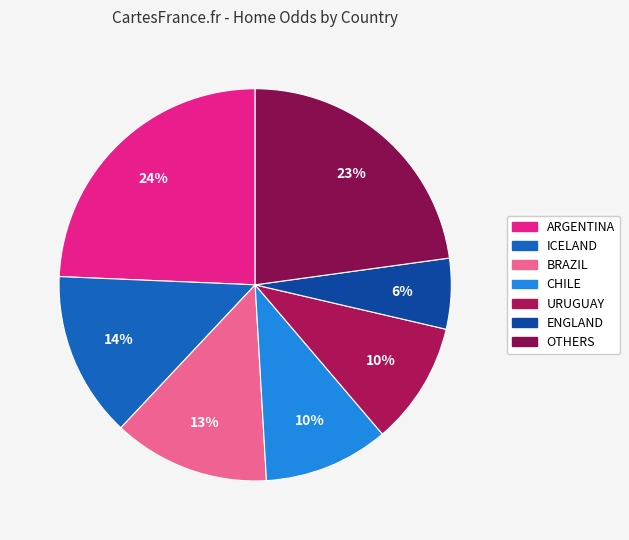

What percentage is the ARGENTINA slice, to the nearest percent?

24%